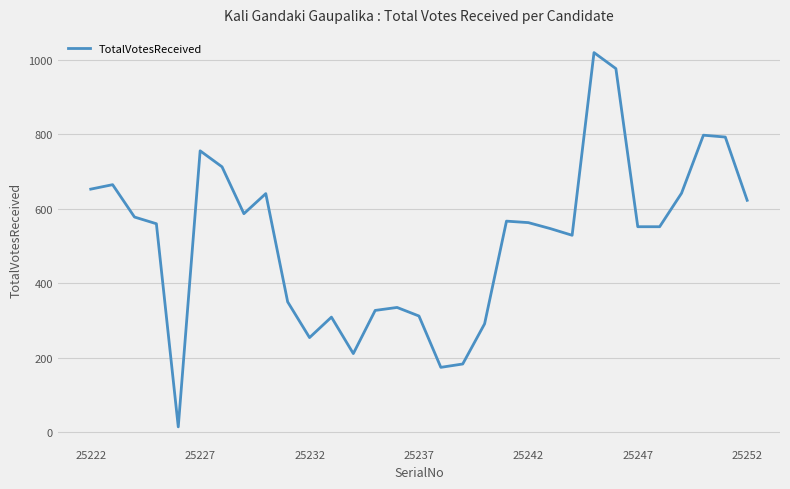

Count the number of data series in this chart.

1